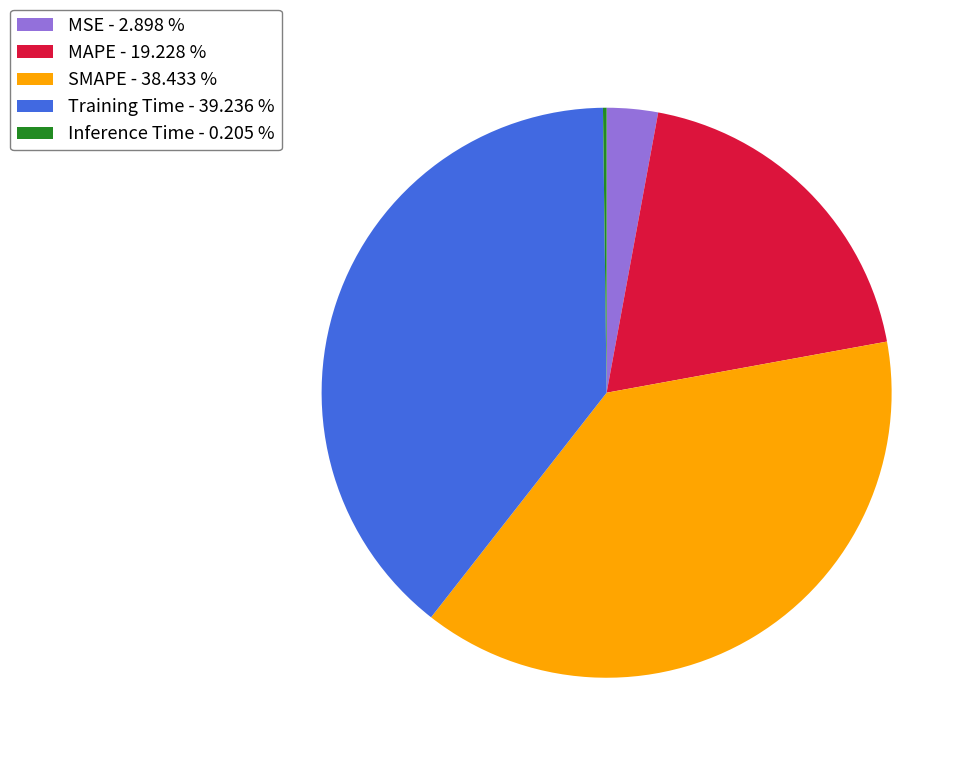

Is there a majority slice in this chart?

No